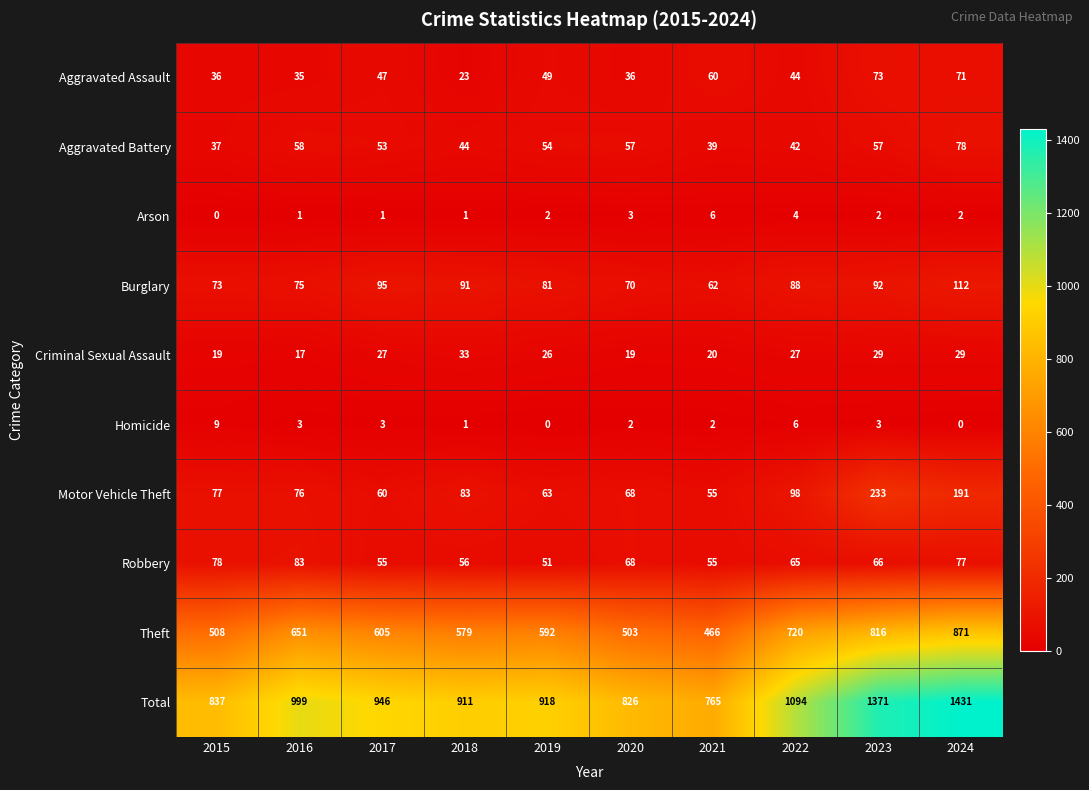

At which category is the sum across all series the highest?

2024